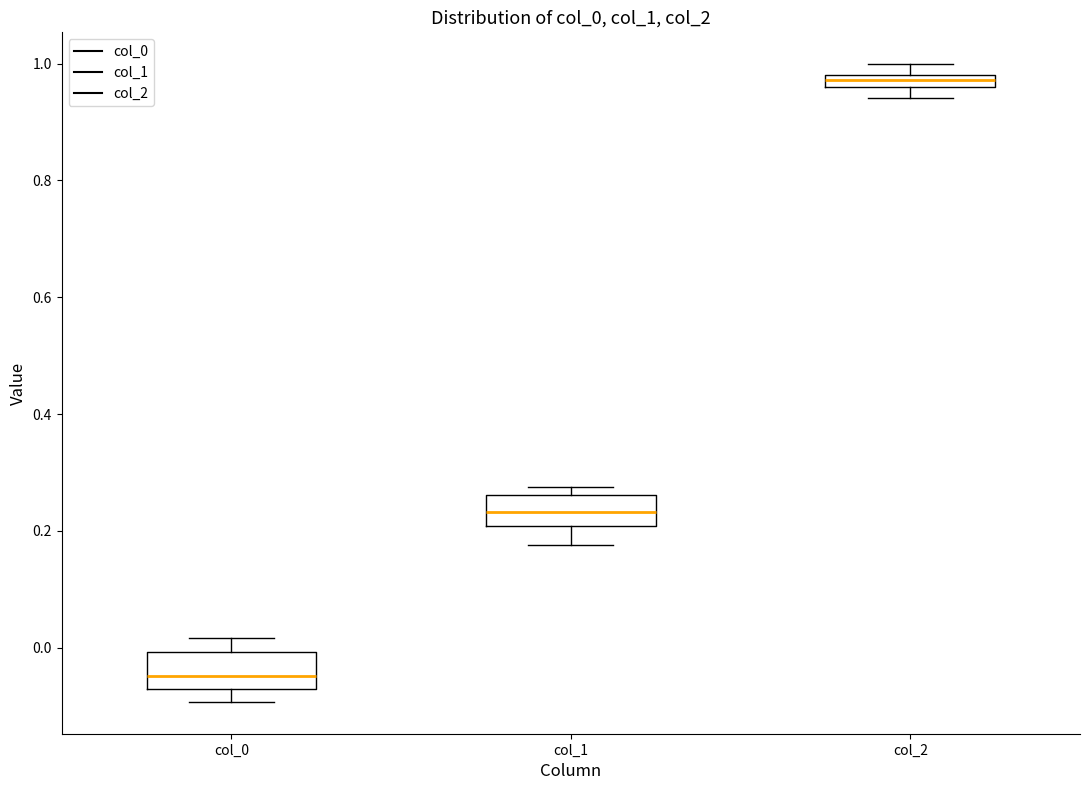

Which box's median line is the highest?

col_2